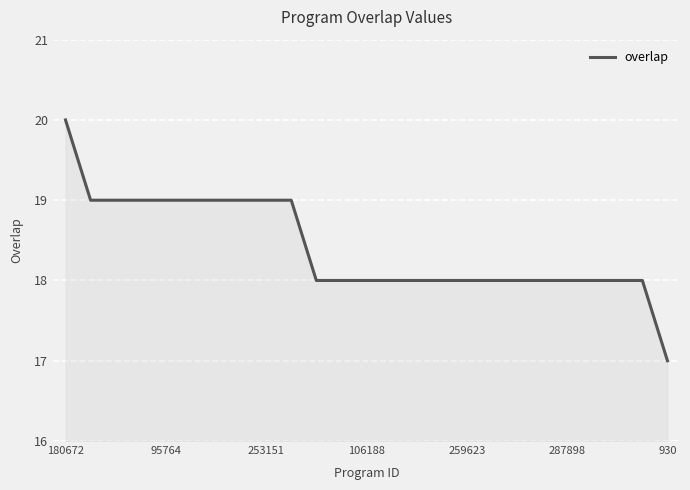

What is the difference between the maximum and minimum values?

3